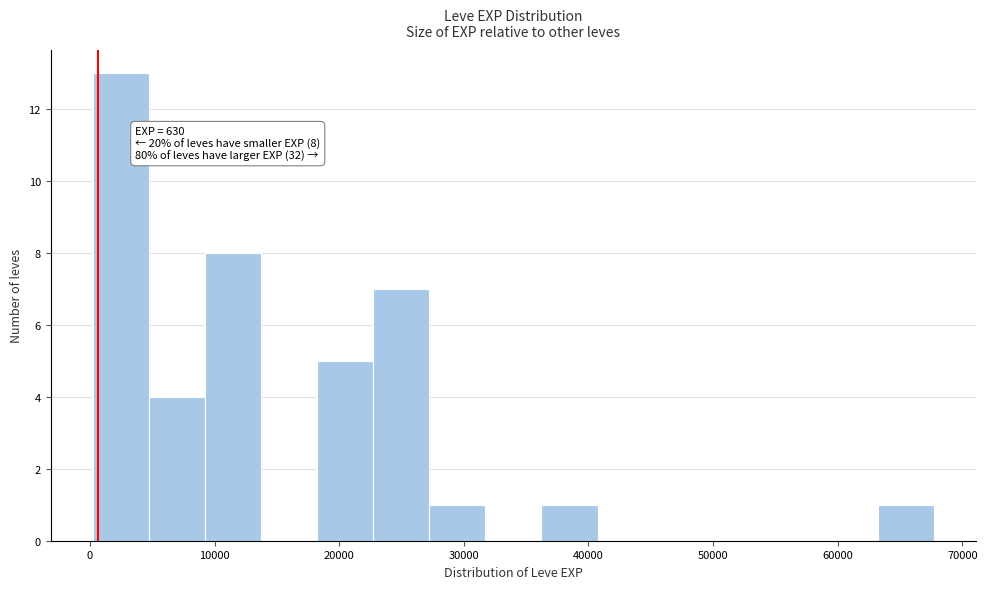

Over which range of the x-axis is the bar tallest?

0 to 5000